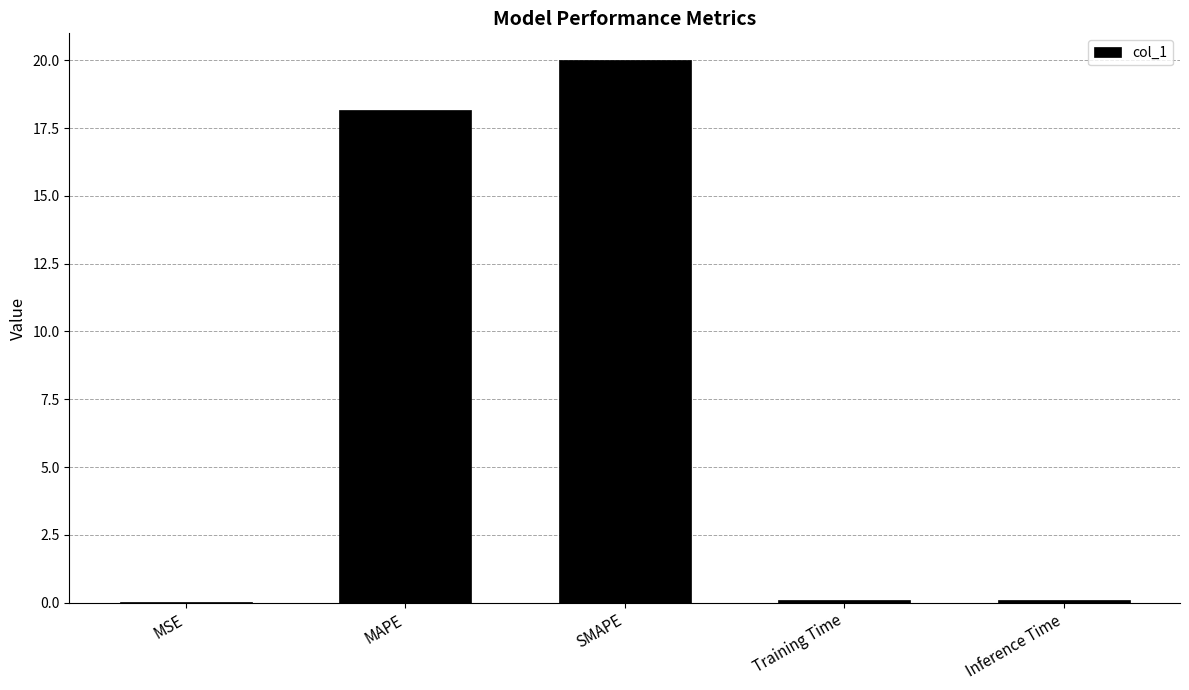

Where is the data nearest to the value 10?

MAPE